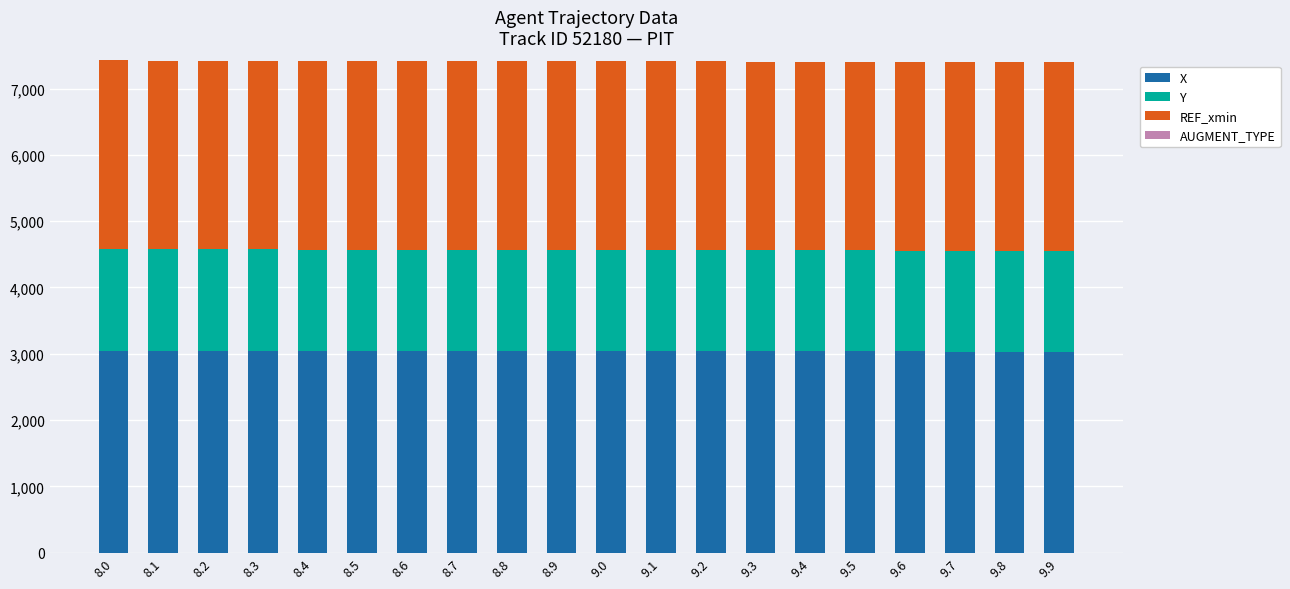

What is the highest value of the X series?

3044.3